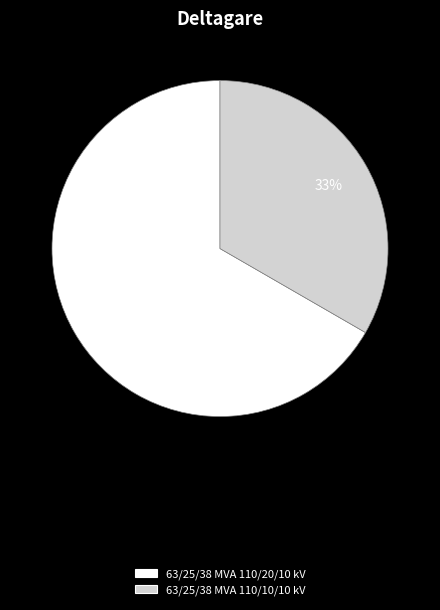

True or false: 63/25/38 MVA 110/10/10 kV accounts for 33% of the total.

True